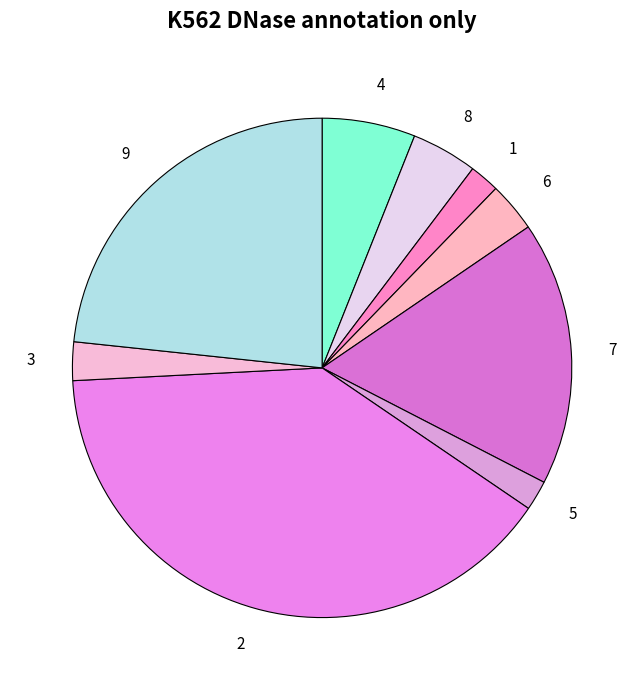

Do 5 and 4 together represent more than half of the pie?

No